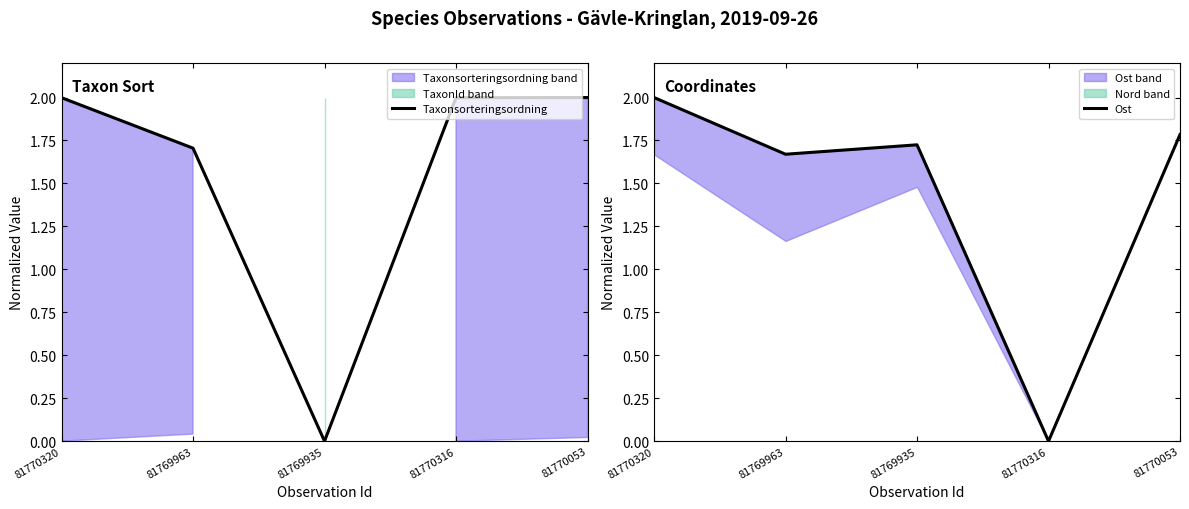

Which series ends up on top after the final intersection of Taxonsorteringsordning and Ost?

Taxonsorteringsordning